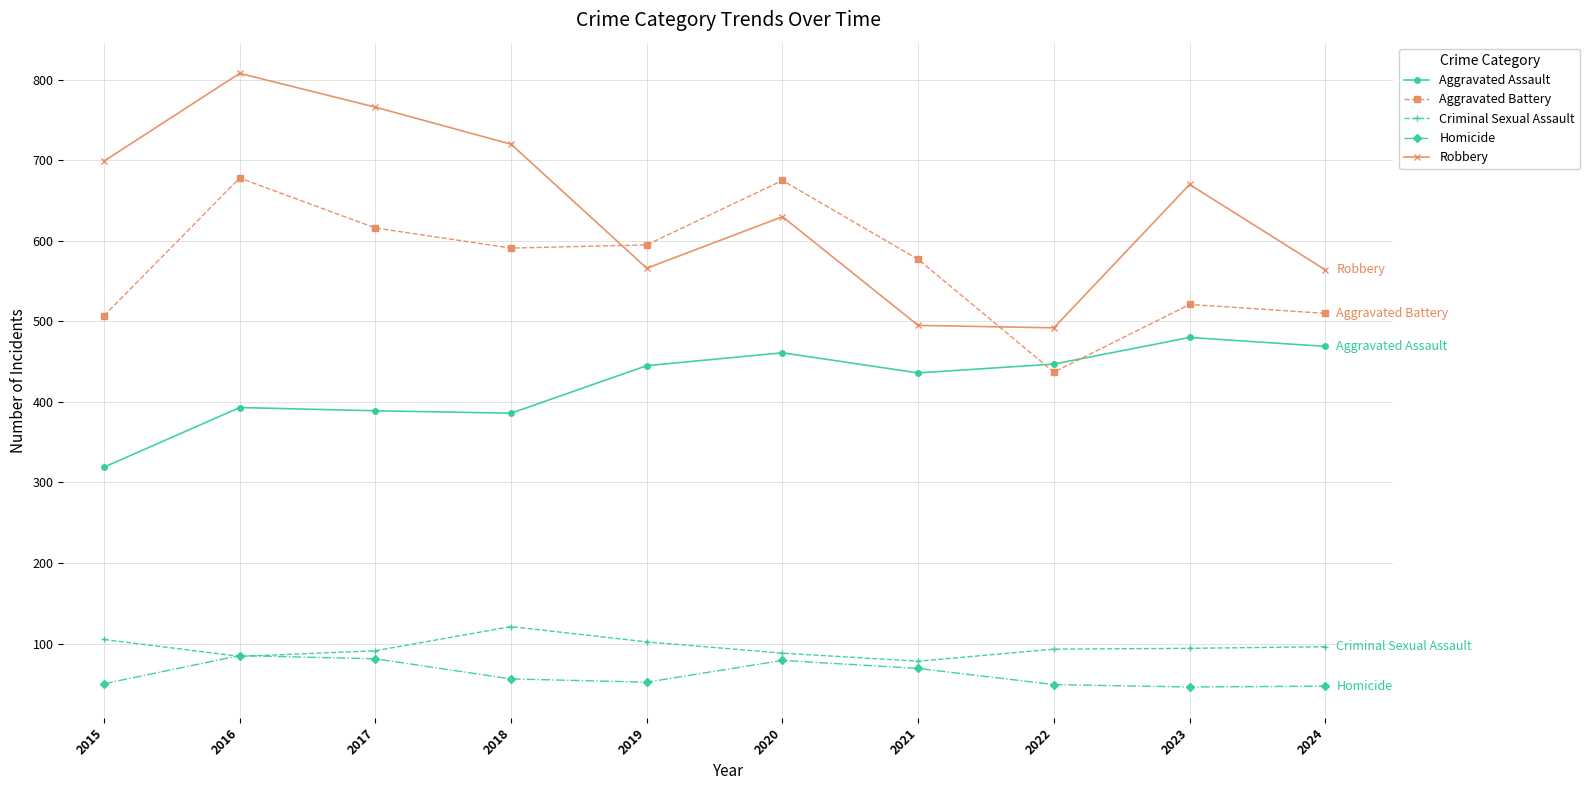

What is the difference between the maximum and minimum values in the Homicide series?

39